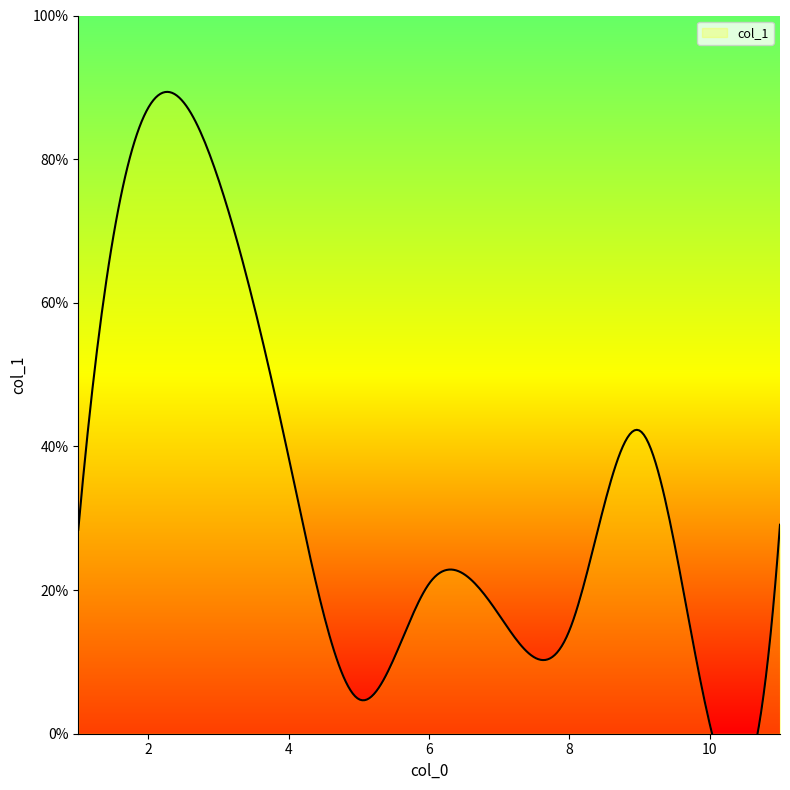

What is the value of the 9th point from the left?

42.2